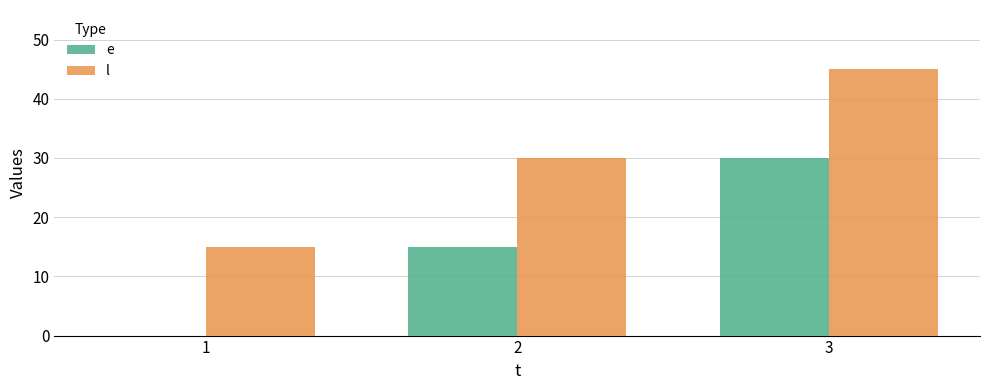

What is the approximate value of l at 1?

15